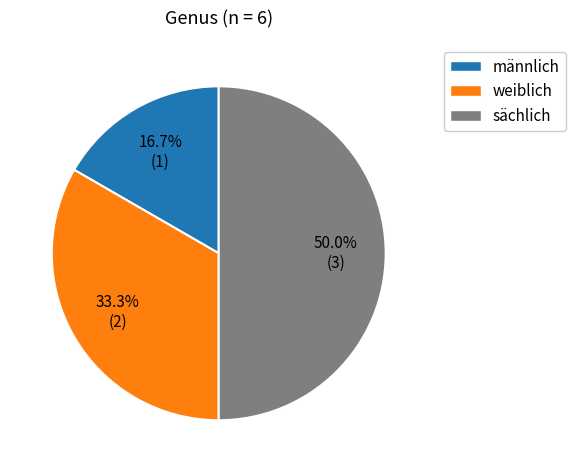

Is it true that sächlich is 59% of the pie?

False